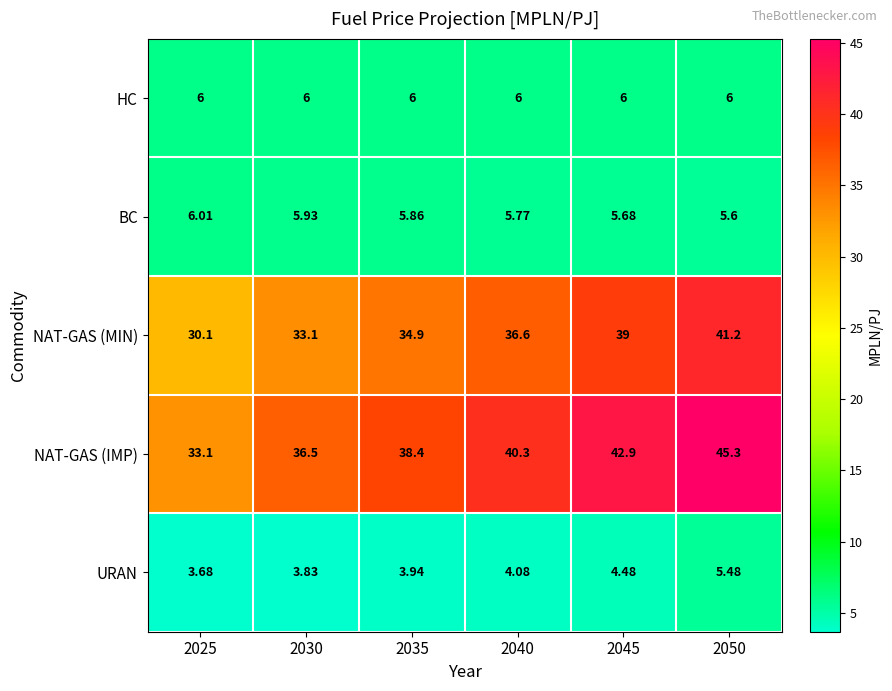

At which category is the sum across all series the highest?

2050